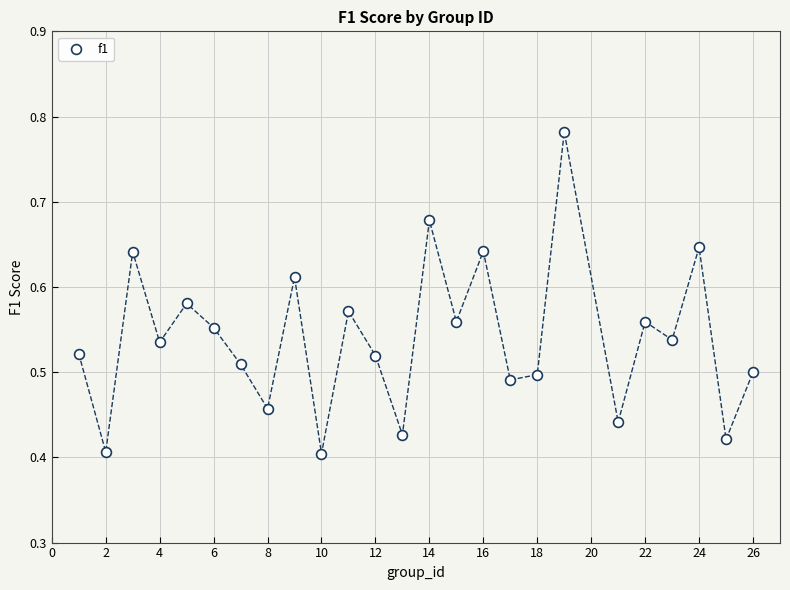

What is the range of X values (max minus min)?

25.0